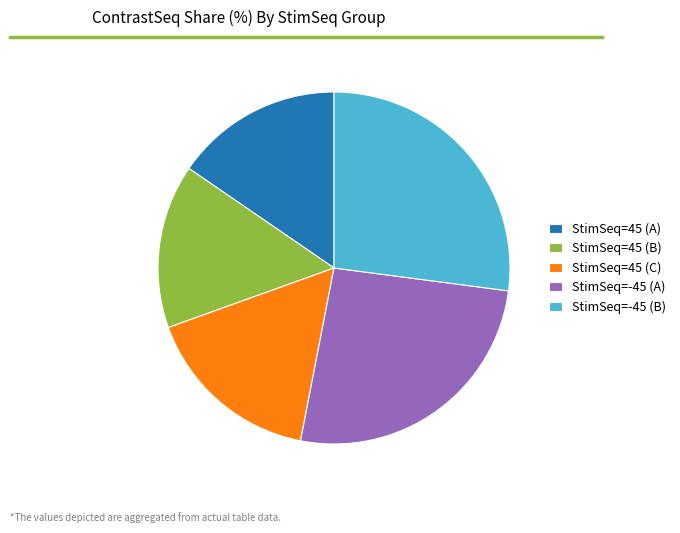

How many slices are in this pie chart?

5